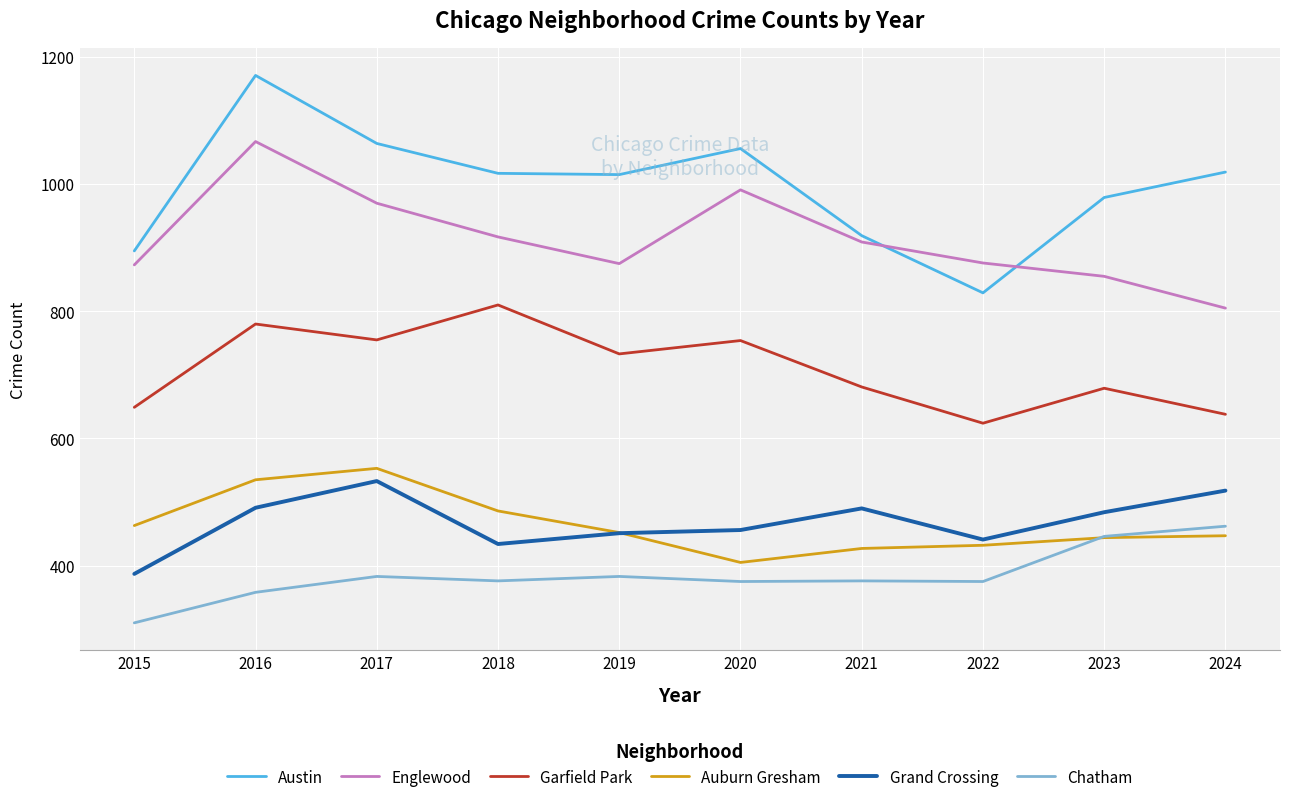

How many interior local valleys does the Englewood series have?

1